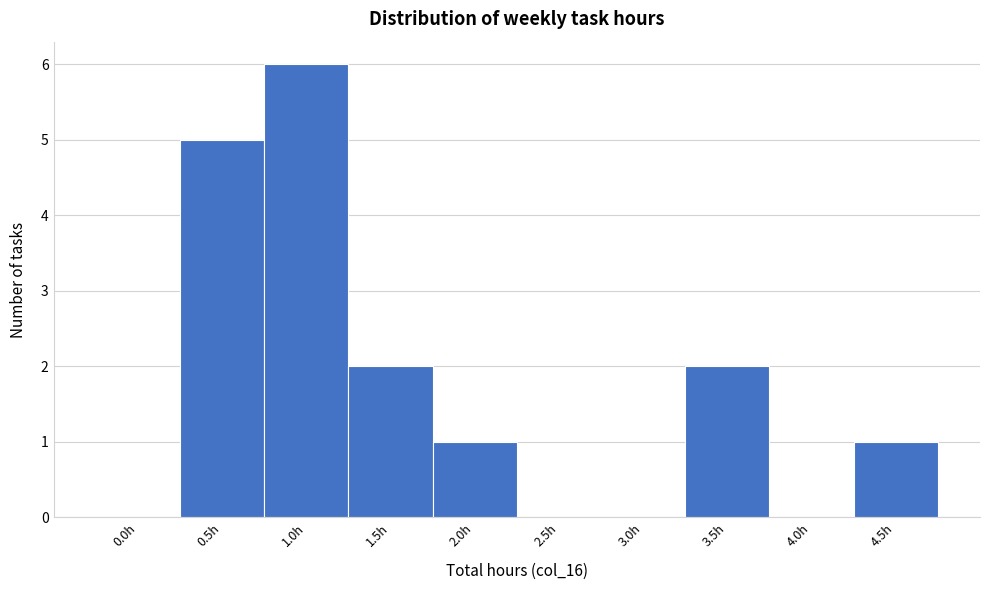

Reading left to right, what are all the values shown in this chart?

0.0h=0	0.5h=5	1.0h=6	1.5h=2	2.0h=1	2.5h=0	3.0h=0	3.5h=2	4.0h=0	4.5h=1